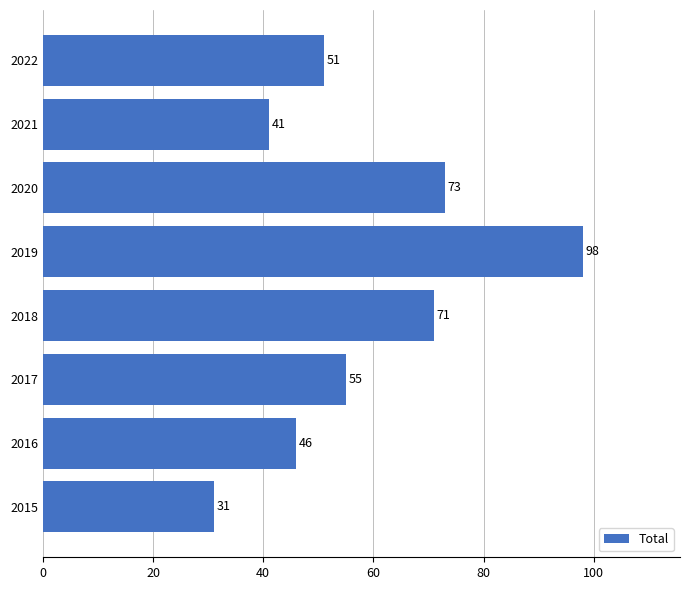

What is the smallest value displayed?

31